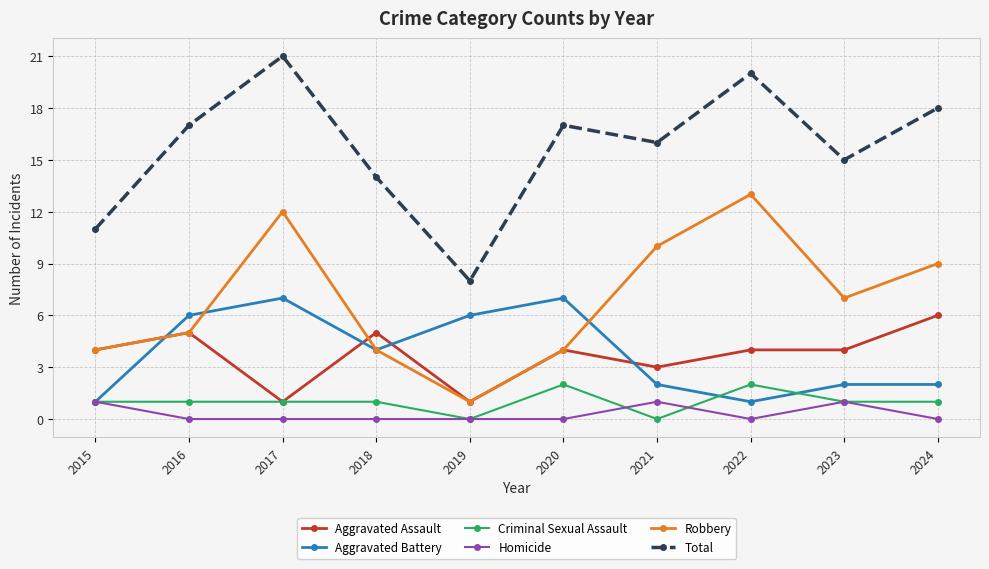

True or false: Total and Criminal Sexual Assault cross at least once.

False